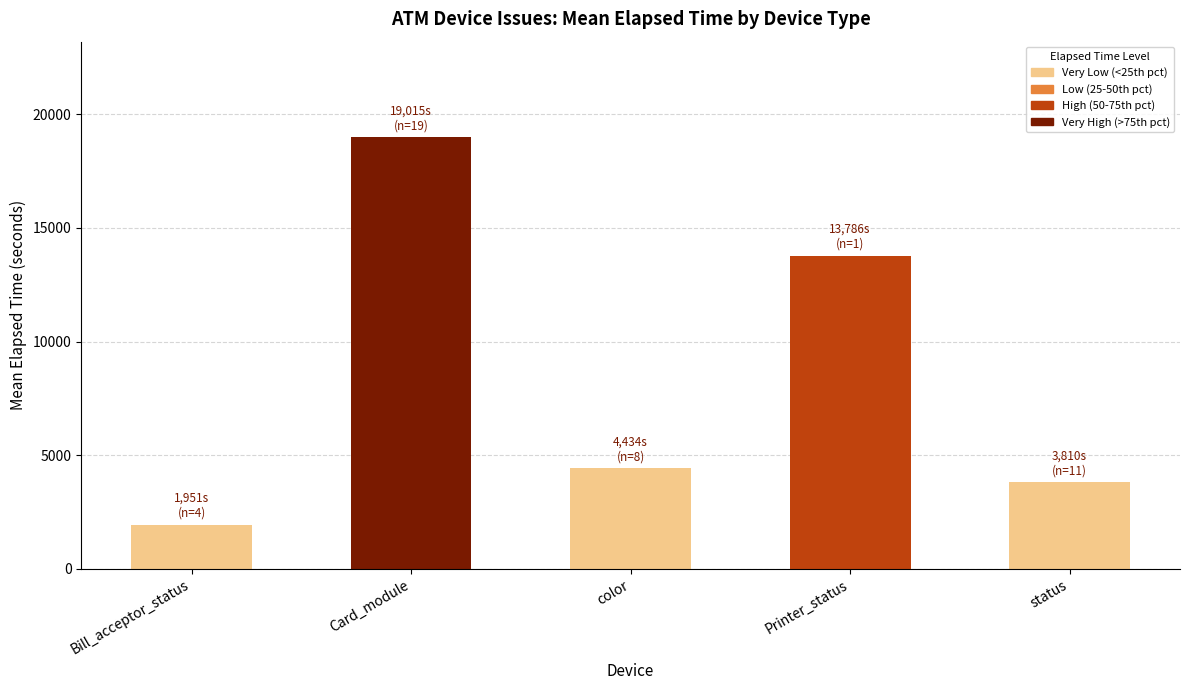

Are the bars grouped side by side (vs. stacked)?

No